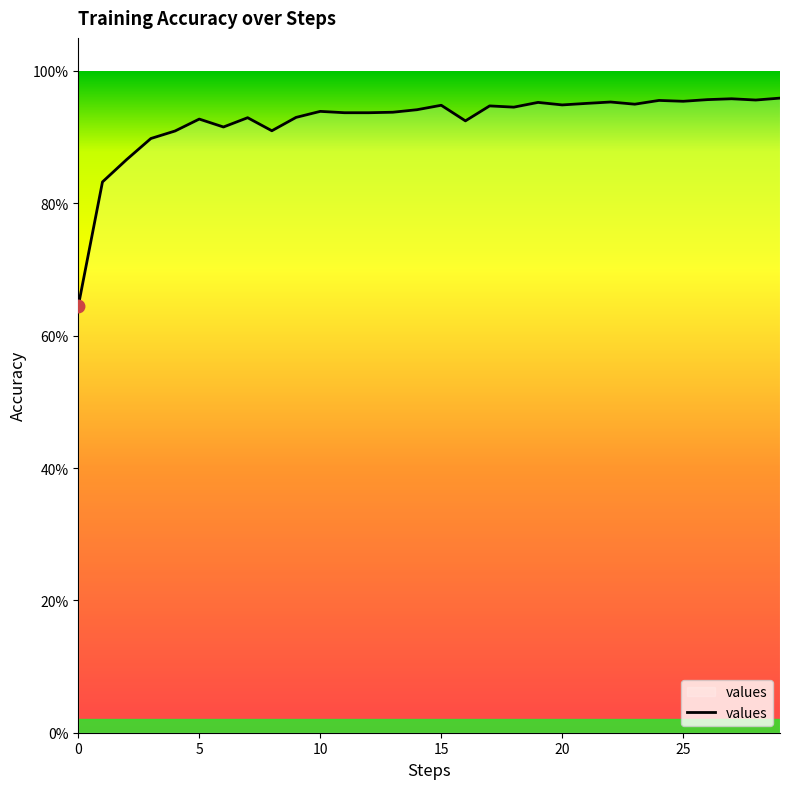

At which category does the chart reach its peak across all series?

29